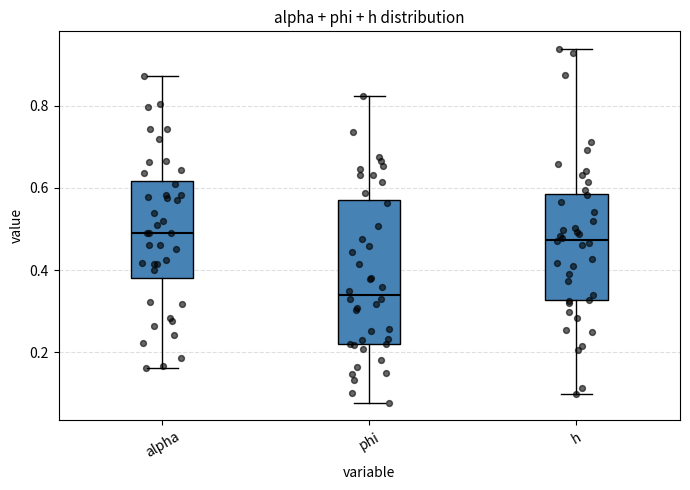

Reading left to right, transcribe this box plot: for each box, give where its median line is, the range the box spans, and where its two whiskers end, as read against the y-axis. The values are not printed on the chart, so give them approximately, as read against the axis.

alpha: median 0.50, box 0.38 to 0.62, whiskers 0.16 to 0.88
phi: median 0.34, box 0.22 to 0.56, whiskers 0.08 to 0.82
h: median 0.48, box 0.32 to 0.58, whiskers 0.10 to 0.94